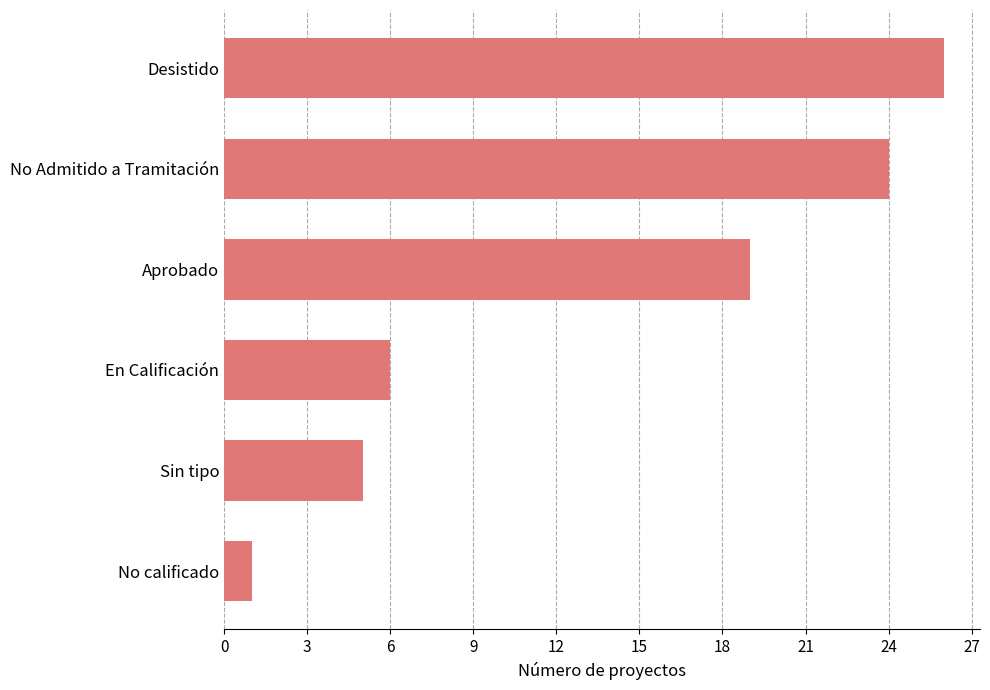

The chart shows a value of 1 at Sin tipo. True or false?

False